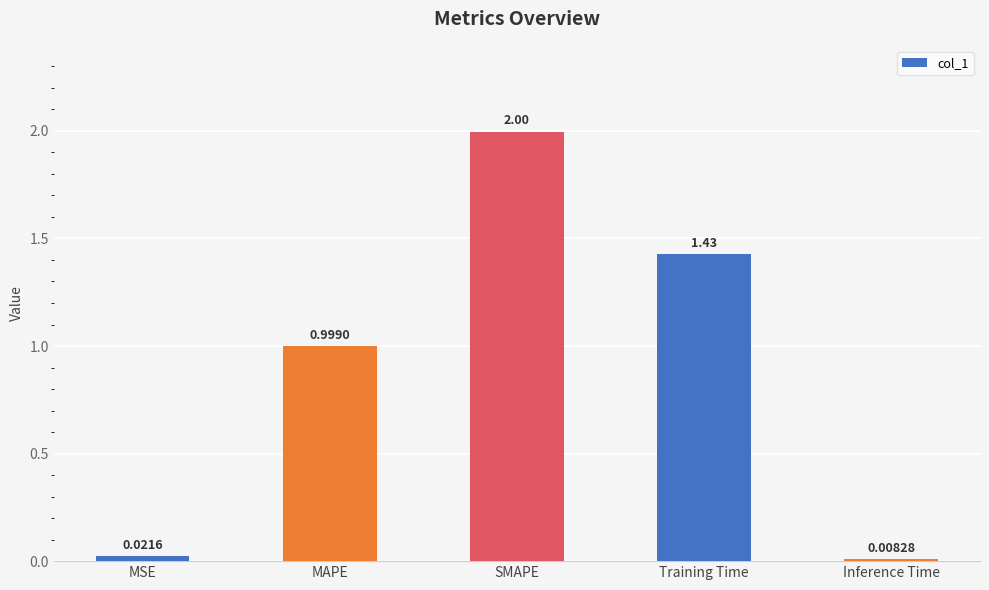

What is the maximum value shown in the chart?

2.0